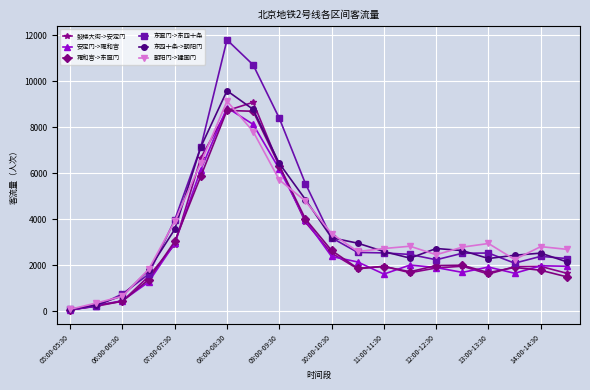

What is the maximum value shown in the chart?

11799